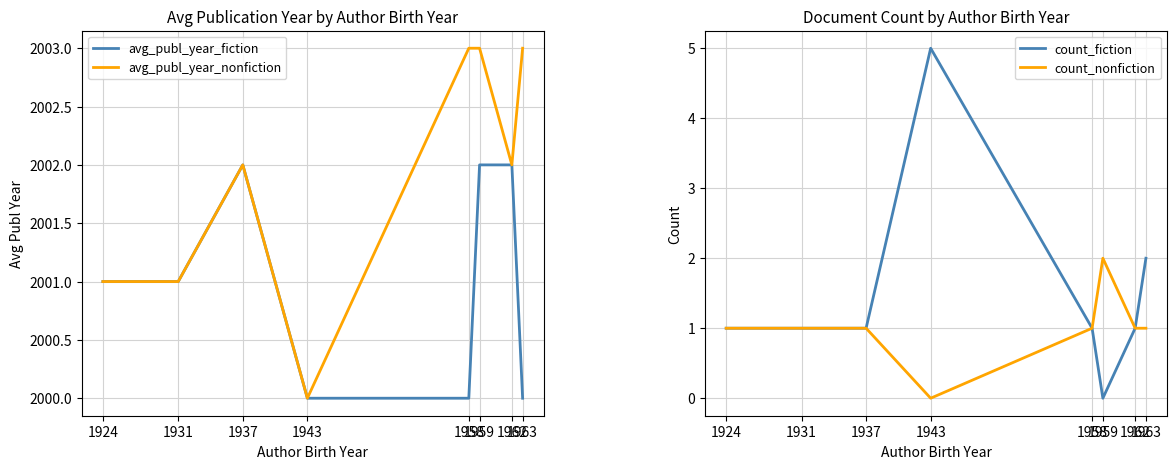

Reading right to left, what are all the values shown in this chart?

avg_publ_year_fiction: 1963=2000	1962=2002	1959=2002	1958=2000	1943=2000	1937=2002	1931=2001	1924=2001
avg_publ_year_nonfiction: 1963=2003	1962=2002	1959=2003	1958=2003	1943=2000	1937=2002	1931=2001	1924=2001
count_fiction: 1963=2	1962=1	1959=0	1958=1	1943=5	1937=1	1931=1	1924=1
count_nonfiction: 1963=1	1962=1	1959=2	1958=1	1943=0	1937=1	1931=1	1924=1